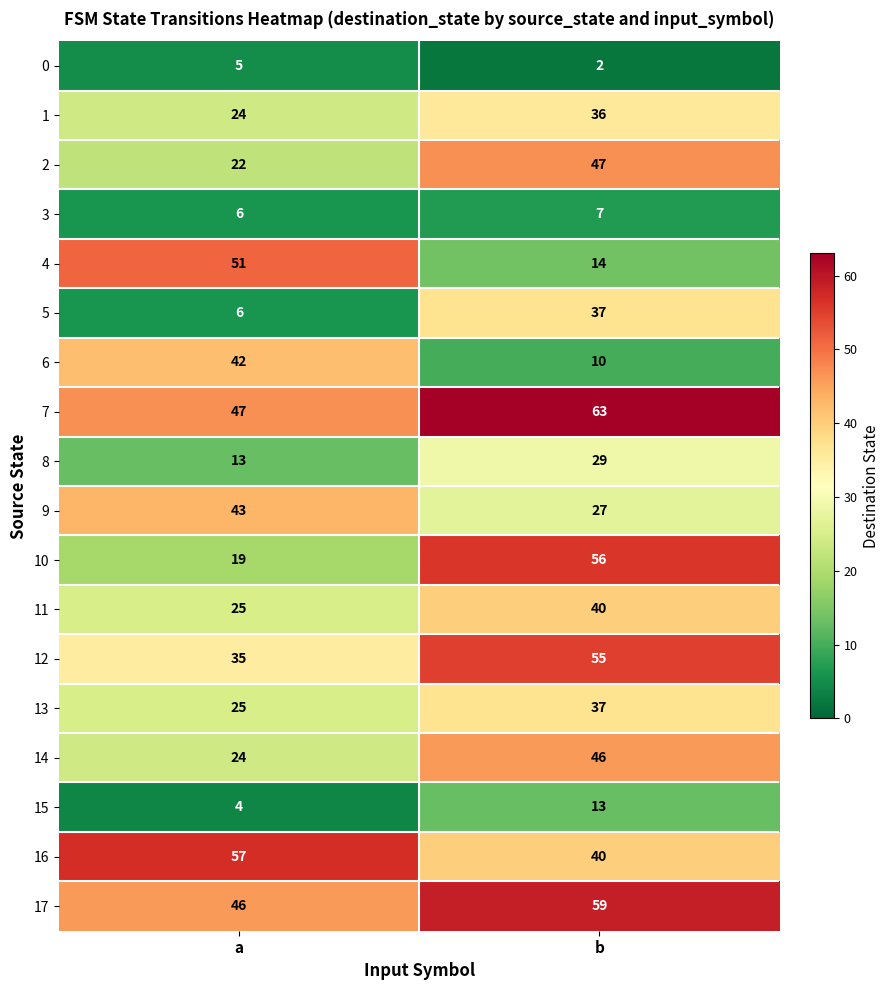

List the labels in order of 13 value, largest first.

b, a